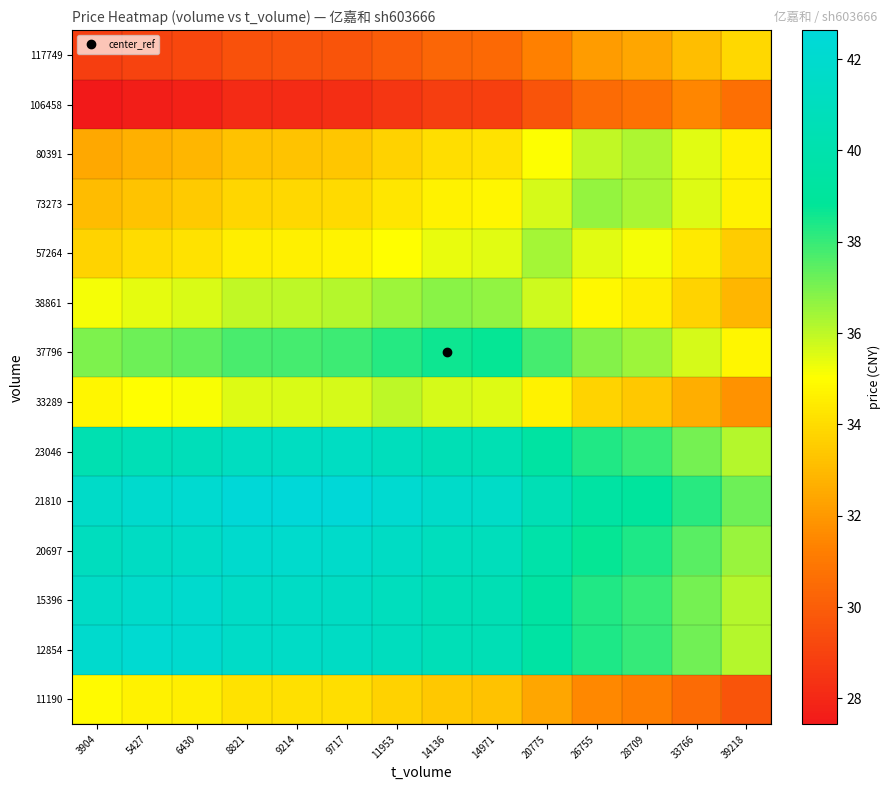

Rank the series by their maximum value, from lowest to highest.

106458, 117749, 11190, 33289, 80391, 57264, 73273, 38861, 37796, 23046, 20697, 15396, 12854, 21810